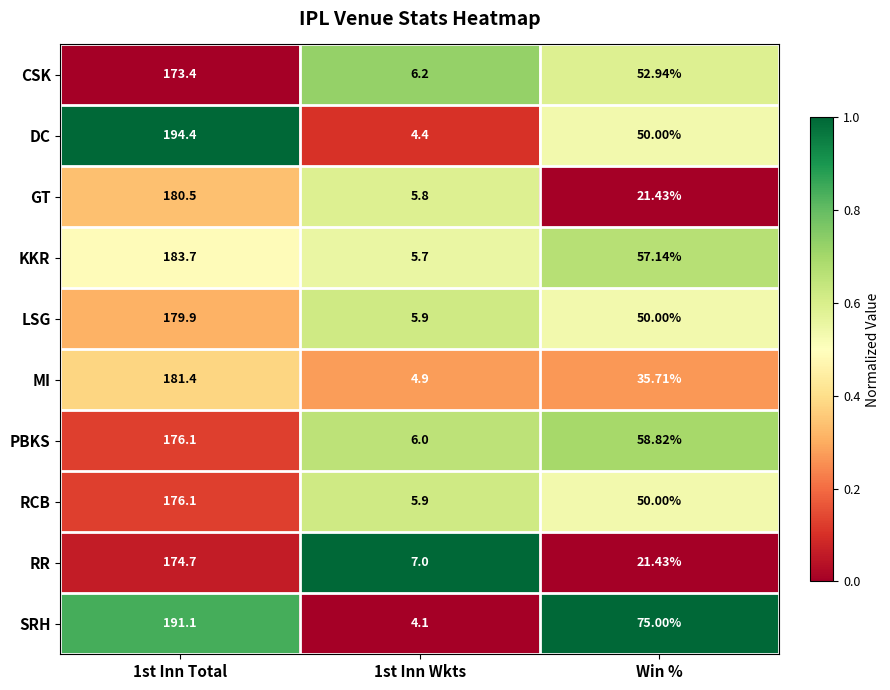

Where is DC nearest to the value 99?

Win %